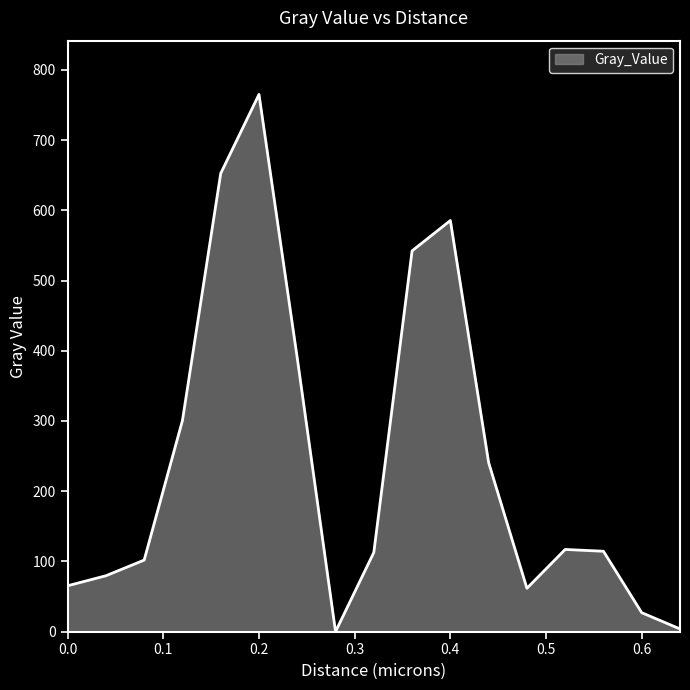

What is the greatest value displayed?

765.0